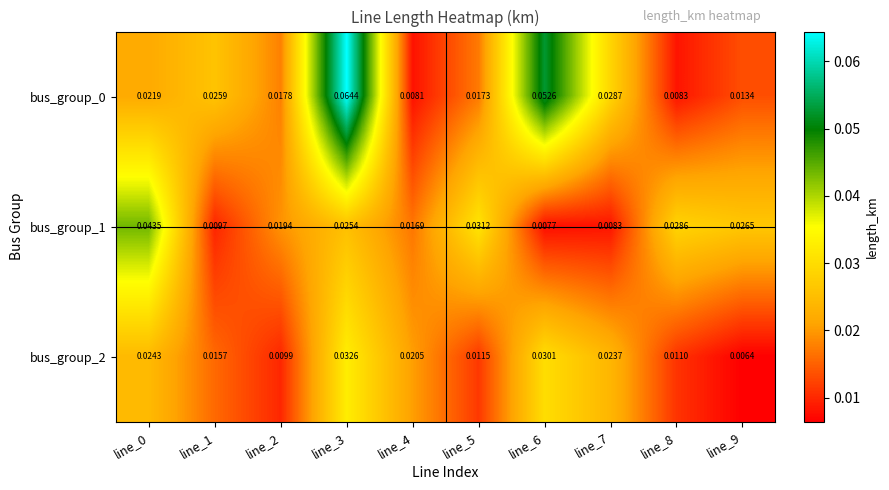

Is the value of bus_group_2 at line_7 greater than the value of bus_group_0 at line_0?

Yes